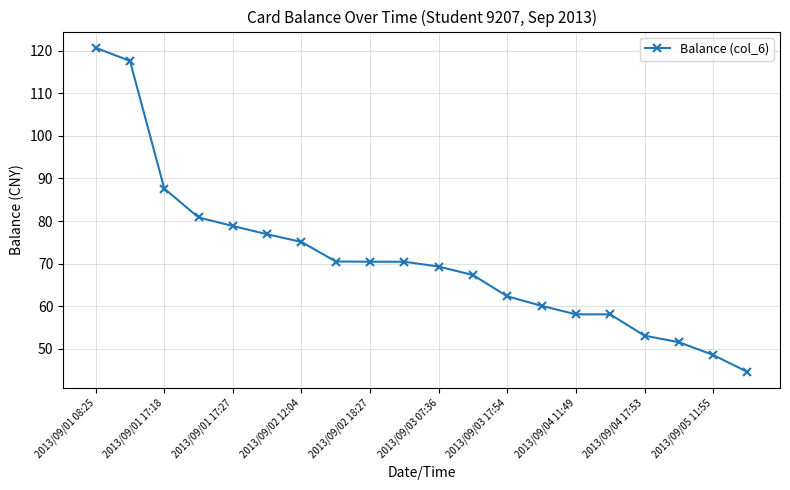

What is the value of the 8th point from the left?

70.5